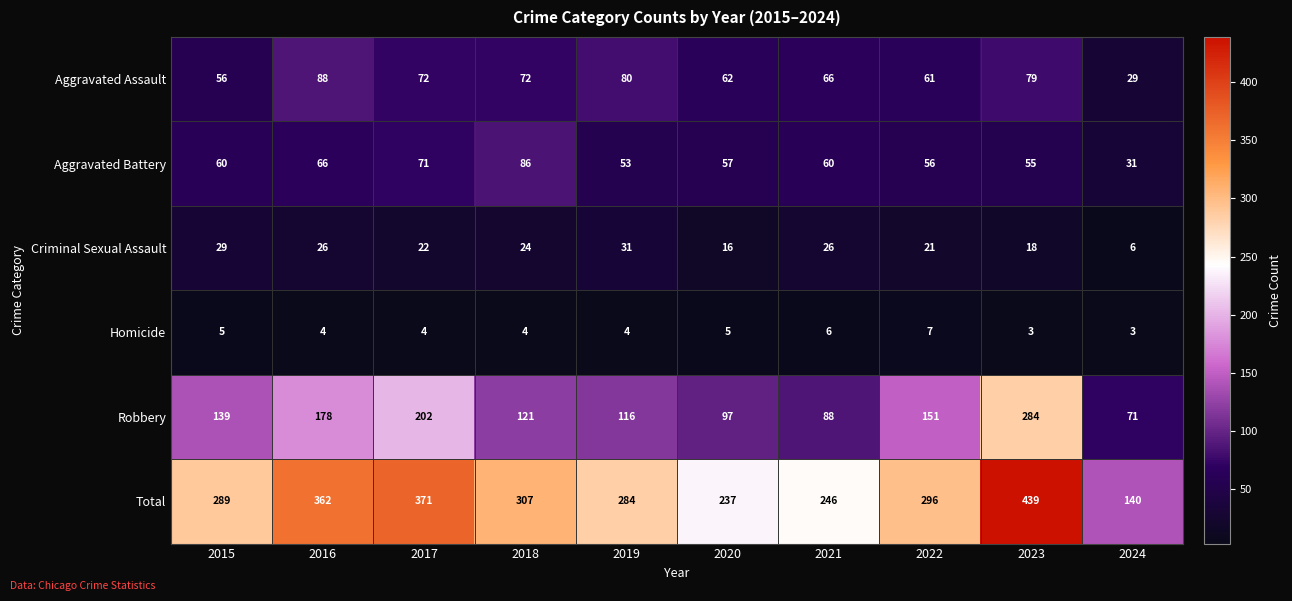

What is the total value across all series at 2017?

742